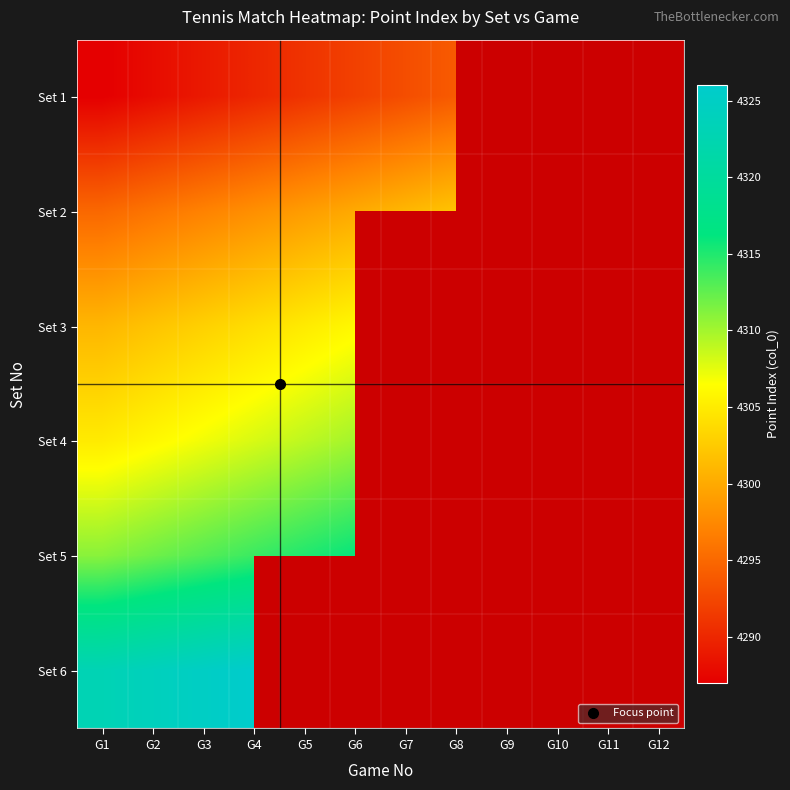

What is the difference between the second highest and second lowest values in the Set 2 series?

6.0